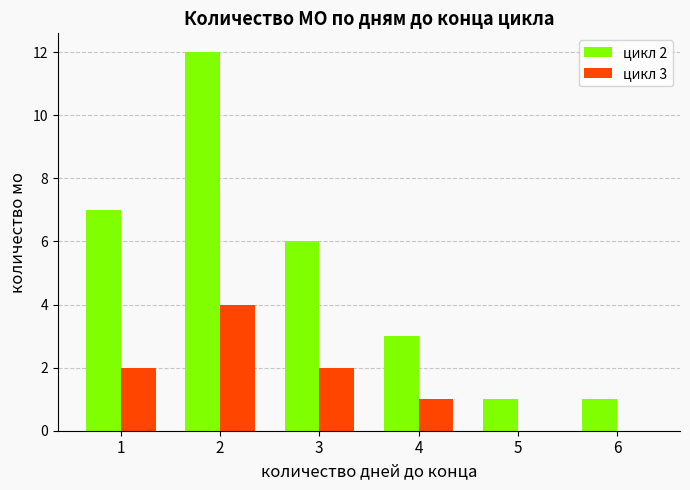

What is the spread (max minus min) of values at 3?

4